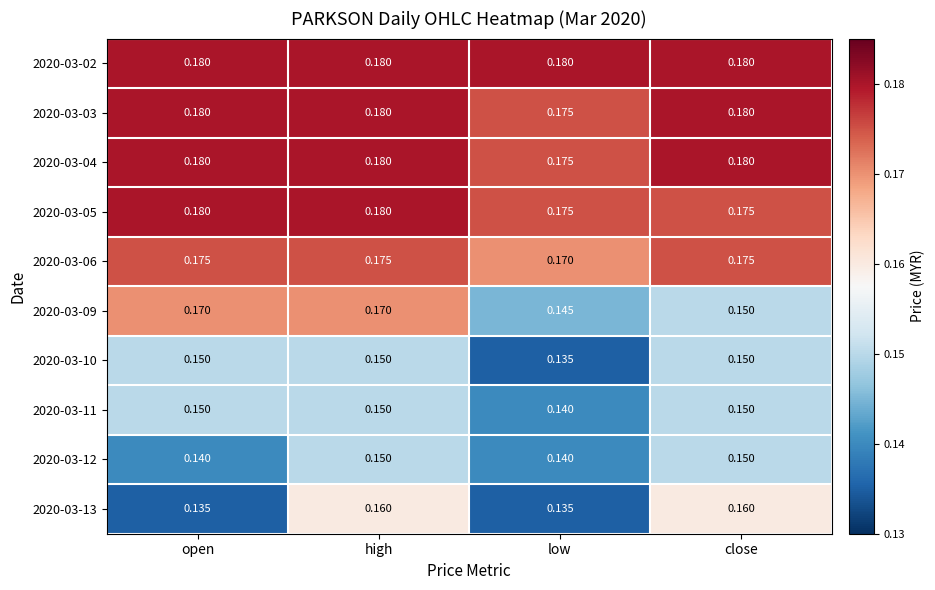

How many data points does each series have?

4